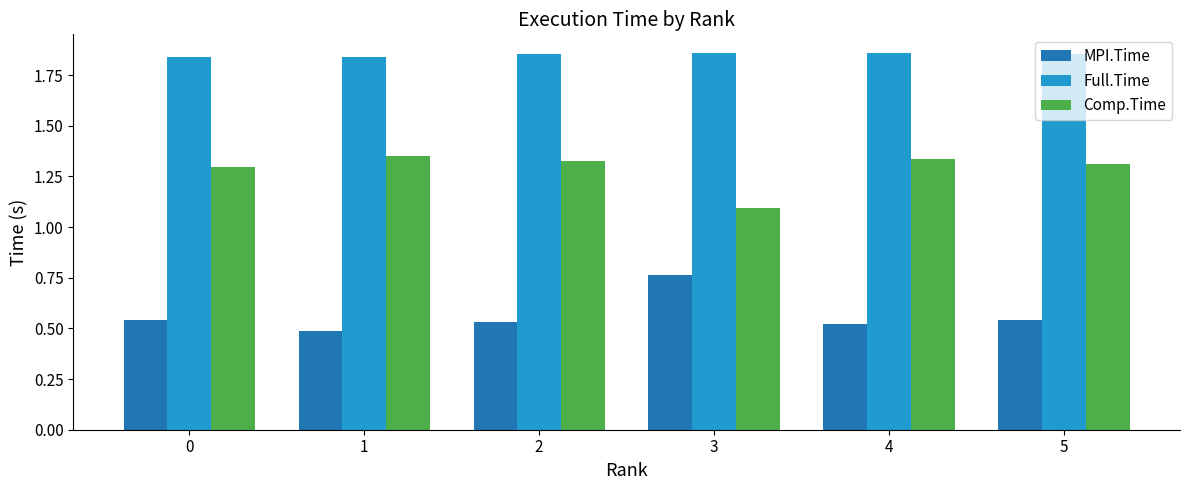

Count the number of data series in this chart.

3